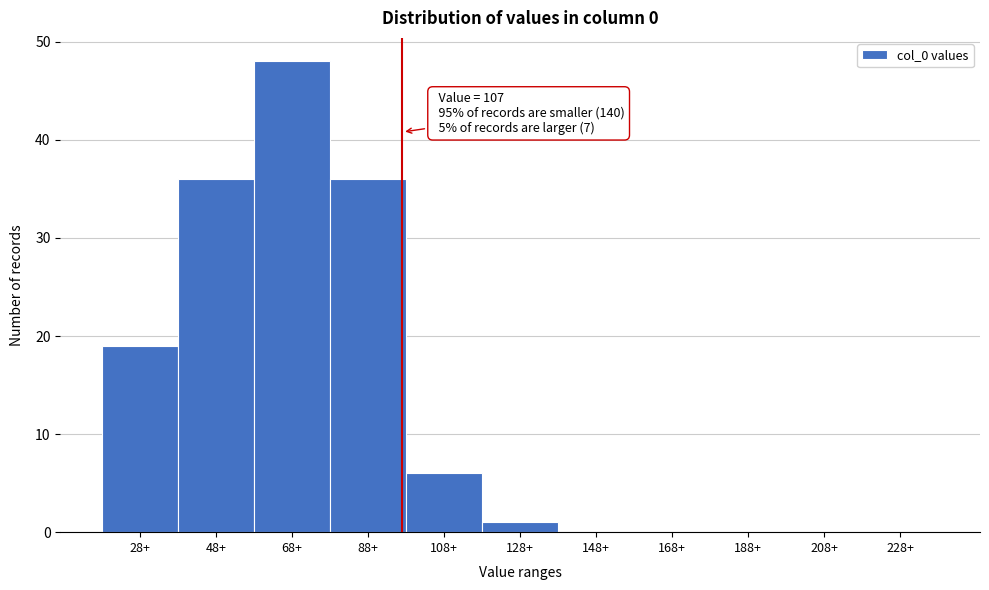

Reading left to right, transcribe all the data shown in this chart.

28+=19	48+=36	68+=48	88+=36	108+=6	128+=1	148+=0	168+=0	188+=0	208+=0	228+=0